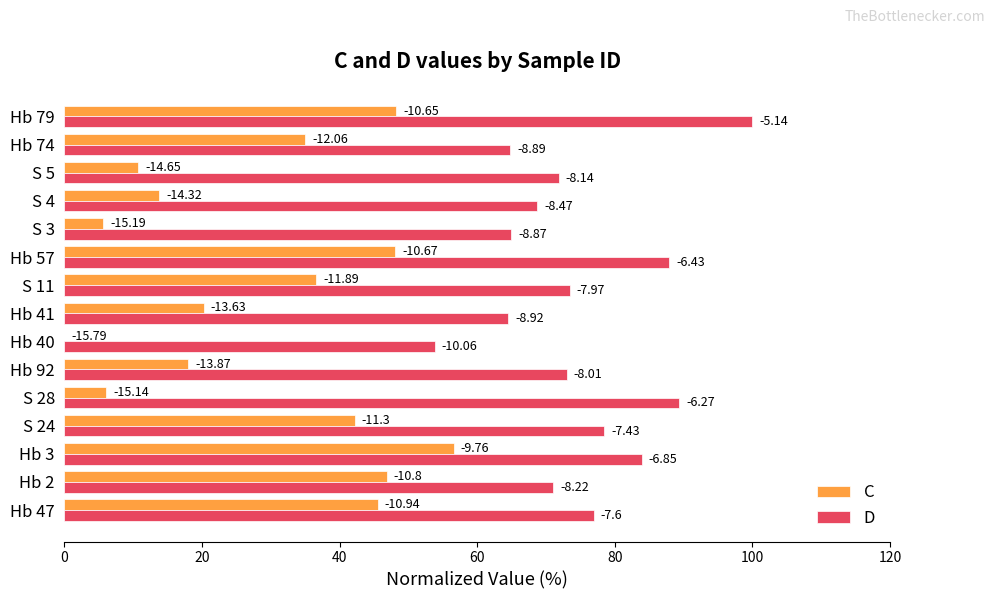

Reading left to right, extract all data points from this chart.

C: 45.5	46.9	56.6	42.2	6.1	18.0	0.0	20.3	36.6	48.1	5.6	13.8	10.7	35.0	48.3
D: 76.9	71.1	83.9	78.5	89.4	73.1	53.8	64.5	73.4	87.9	65.0	68.7	71.8	64.8	100.0